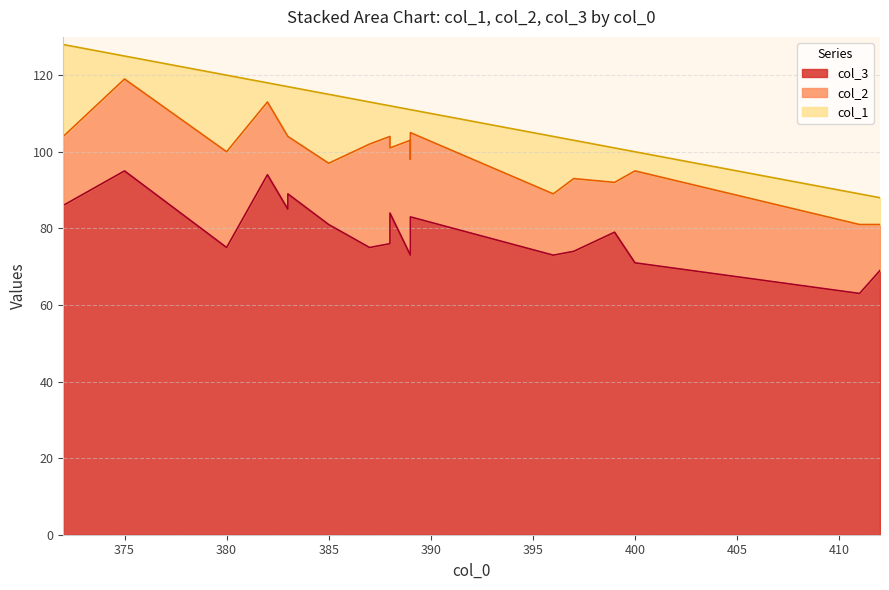

In col_1, how many points are higher than both neighbors (excluding endpoints)?

4